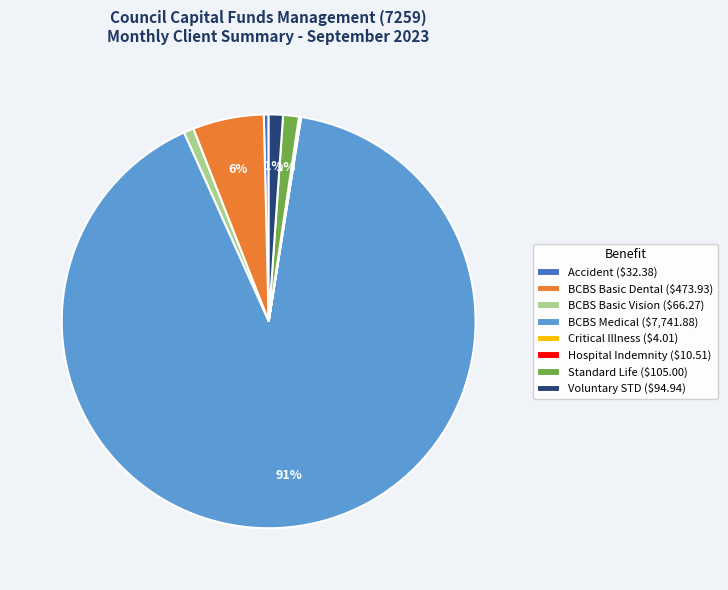

Between Voluntary STD and BCBS Medical, which is larger?

BCBS Medical